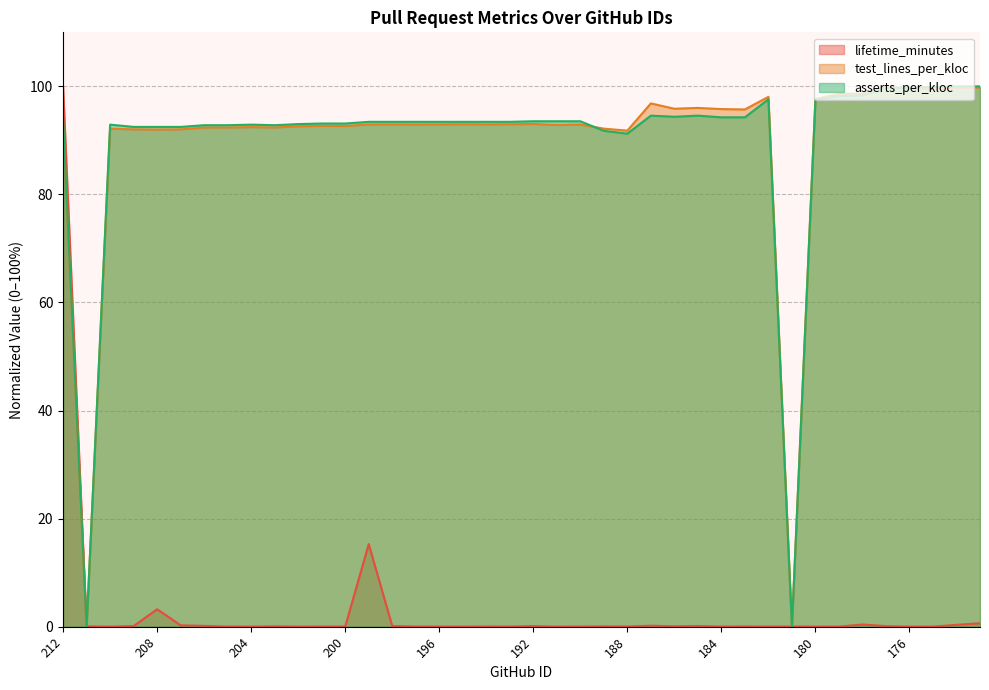

The value of asserts_per_kloc at 189 is 91.8. True or false?

True